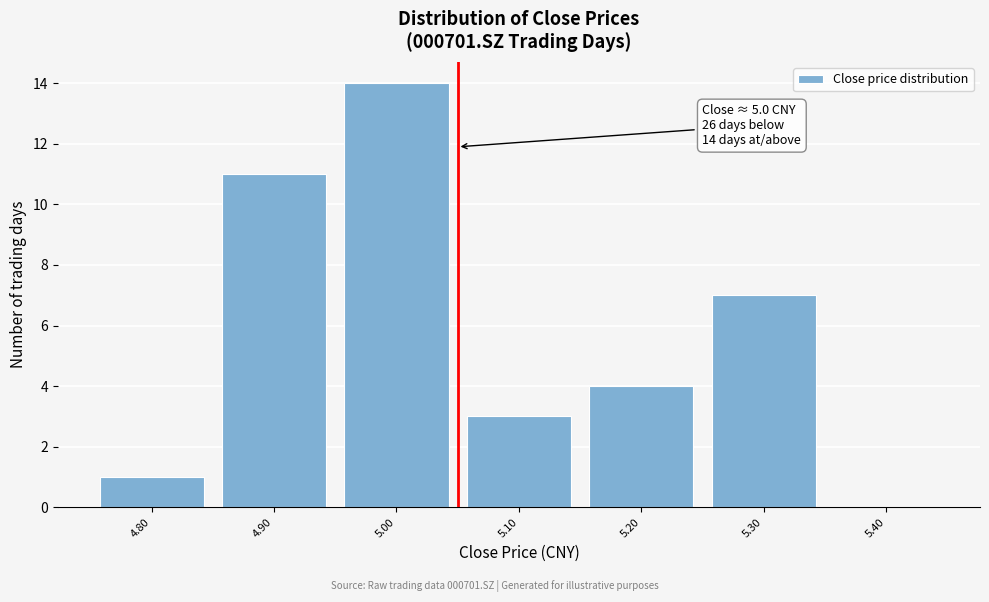

Reading left to right, transcribe all the data shown in this chart.

4.80=1	4.90=11	5.00=14	5.10=3	5.20=4	5.30=7	5.40=0